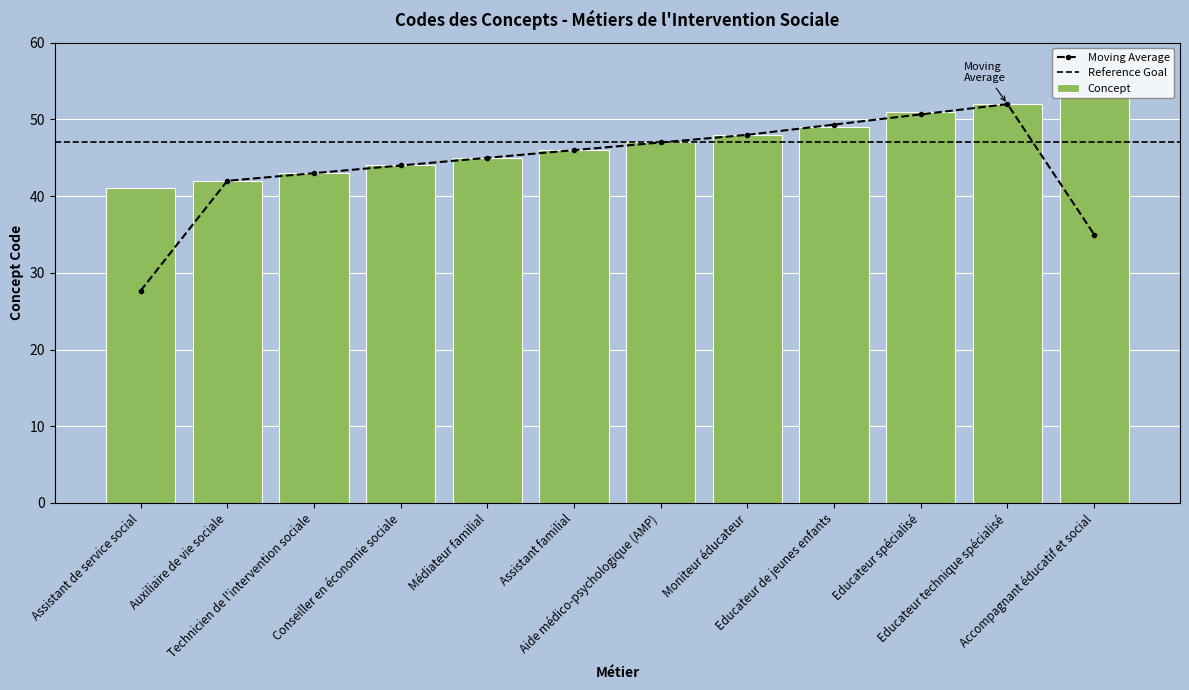

The chart shows a value of 31 at Assistant familial. True or false?

False